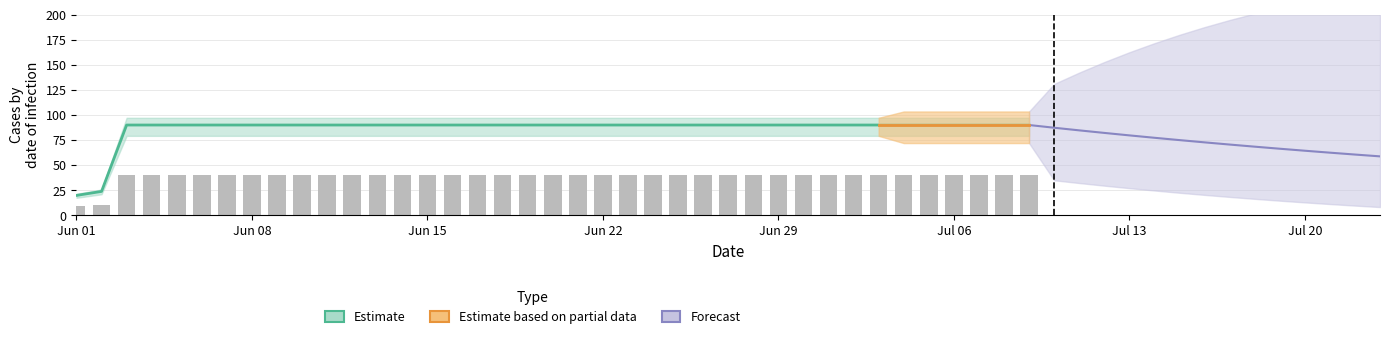

Approximately how many times larger is the value at 2020-06-10 compared to 2020-07-07?

1.0